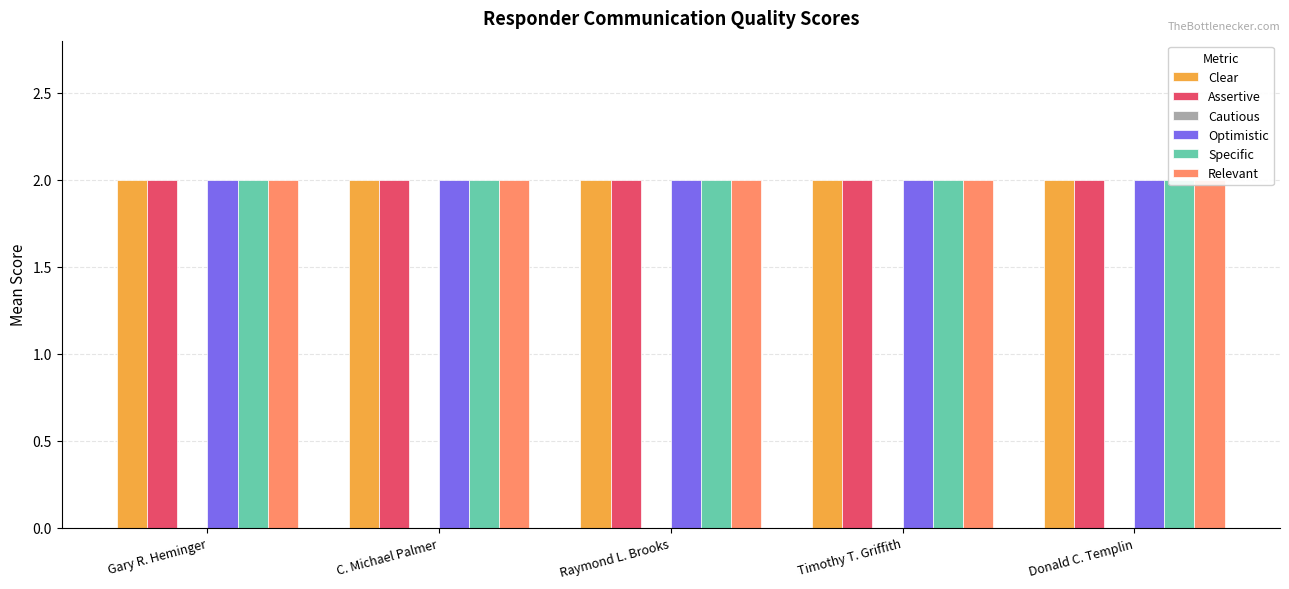

At Timothy T. Griffith, list the series in order from smallest to largest.

Cautious, Clear, Assertive, Optimistic, Specific, Relevant